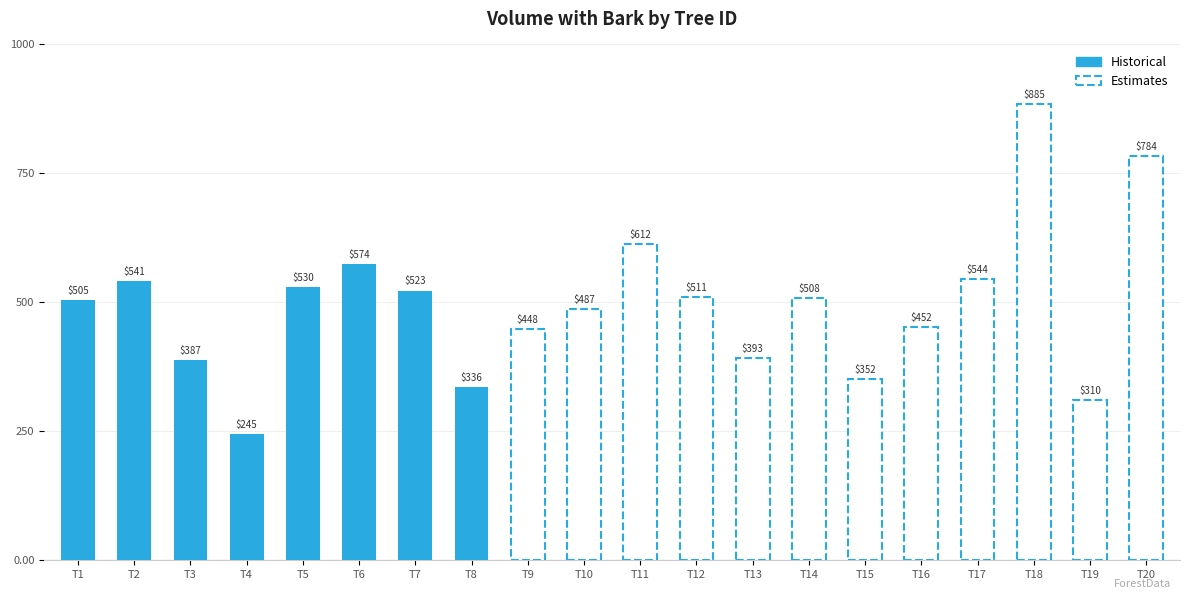

Rank the categories by value from highest to lowest.

92260018, 92260020, 92260011, 92260006, 92260017, 92260002, 92260005, 92260007, 92260012, 92260014, 92260001, 92260010, 92260016, 92260009, 92260013, 92260003, 92260015, 92260008, 92260019, 92260004